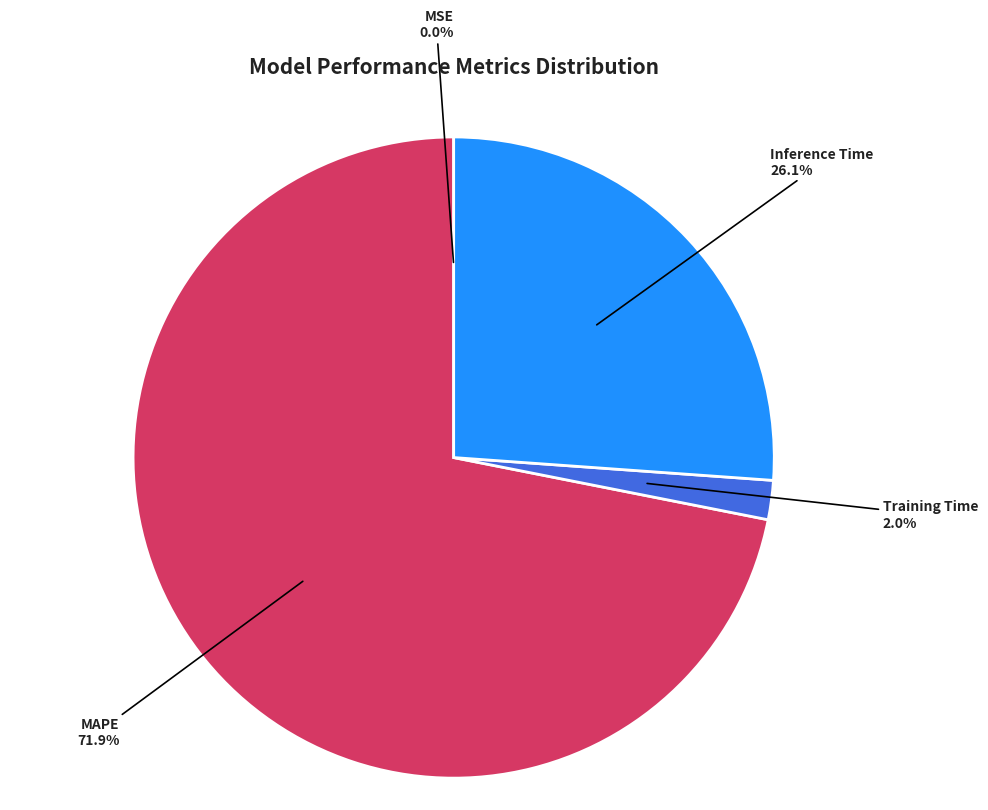

To the nearest percent, what is the difference between the Inference Time and Training Time slice percentages?

24%